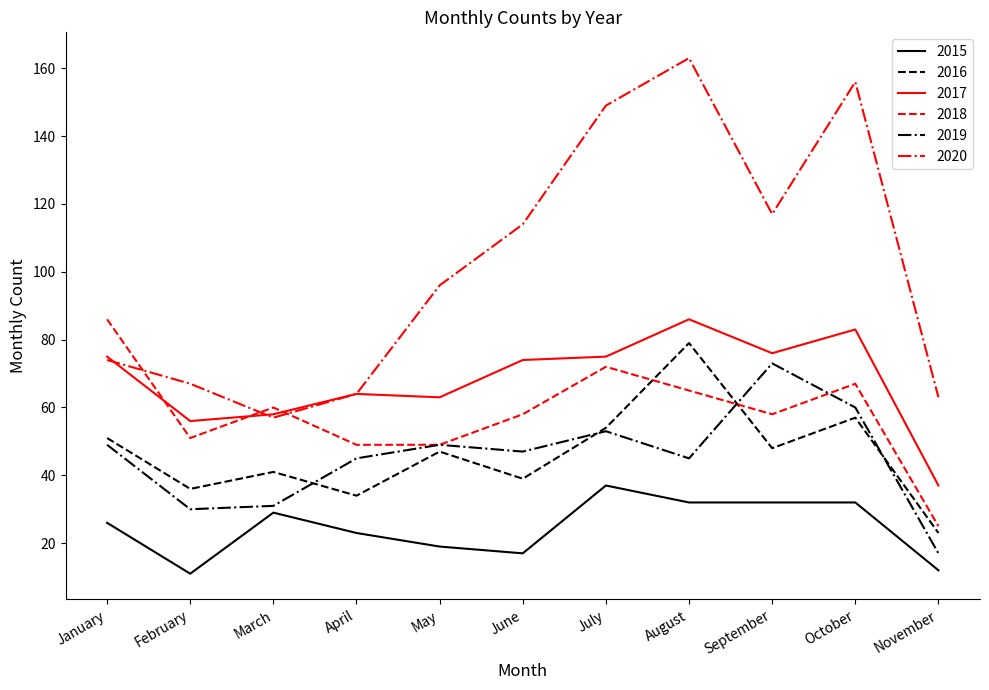

Where is the first local minimum for 2015?

February